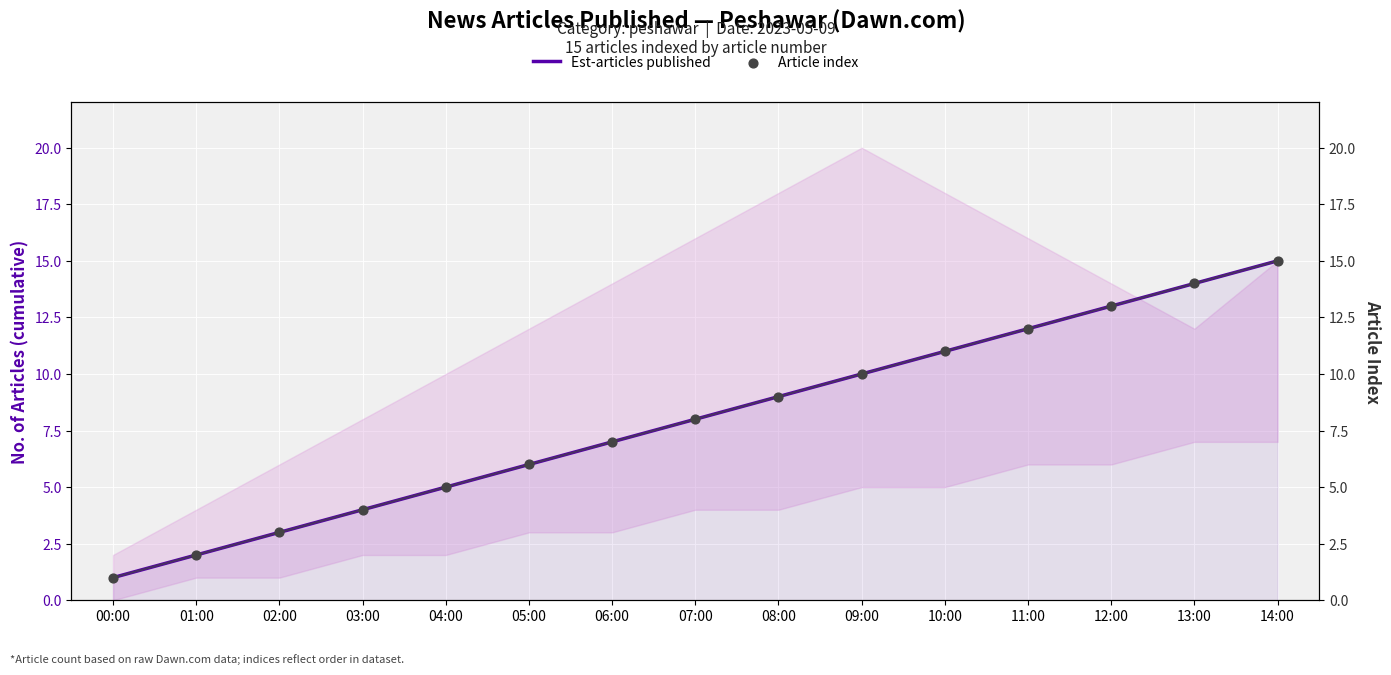

Is the value of Est-articles published at 03:00 greater than the value of Article index at 03:00?

No